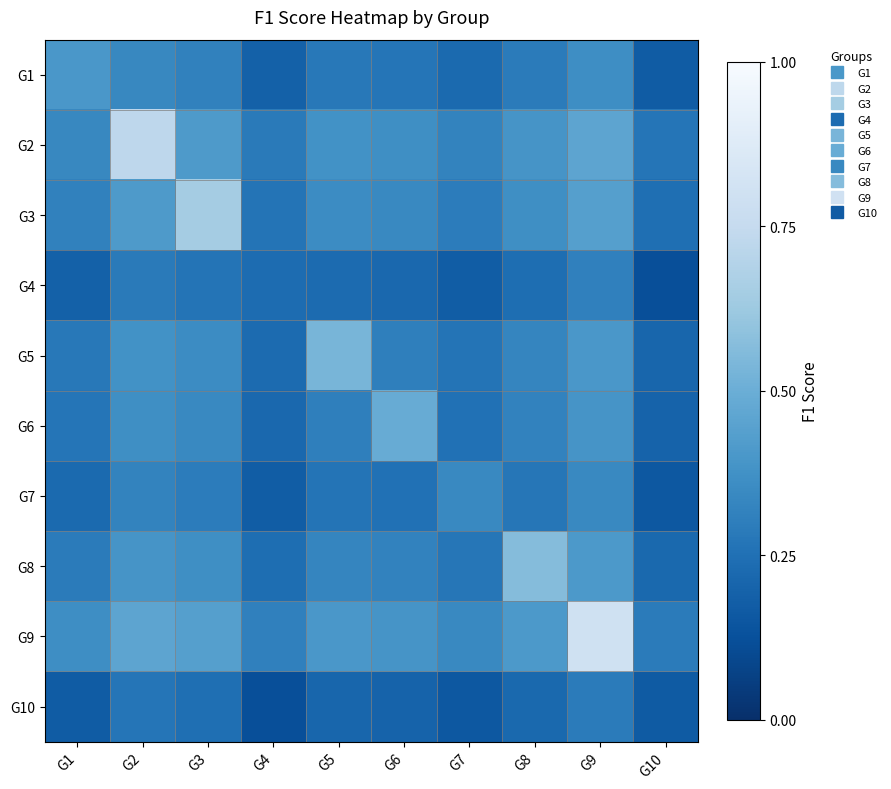

Which series has the largest range (max minus min)?

G9